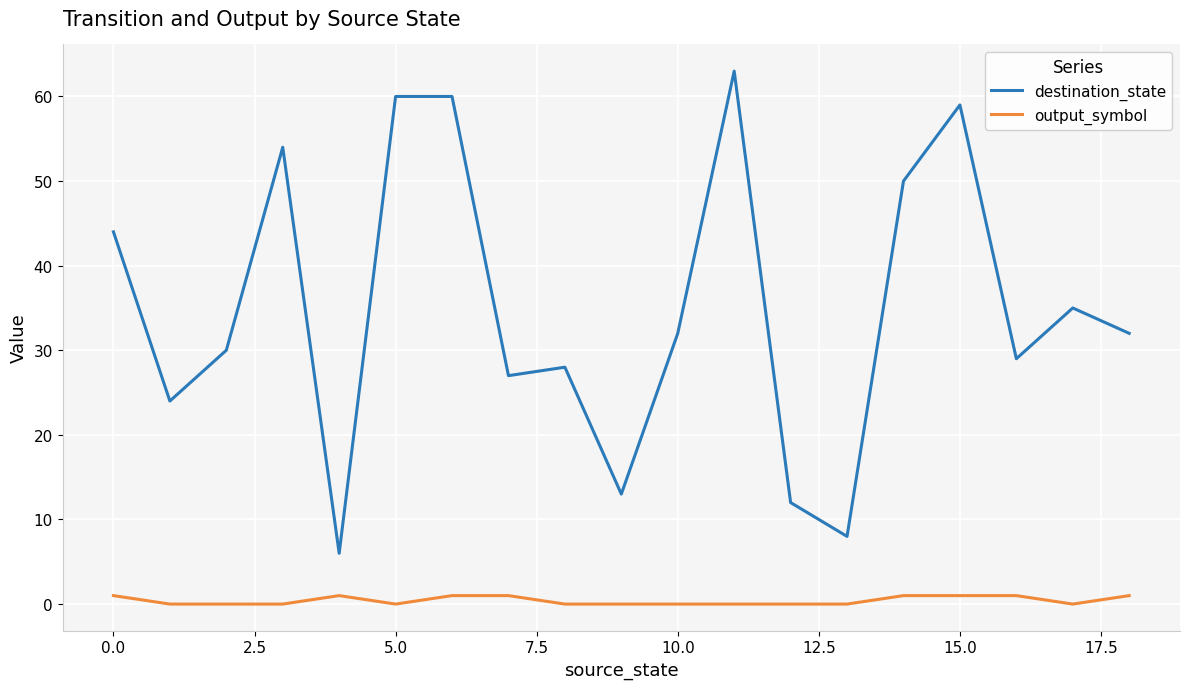

What are all the series names shown in the legend?

destination_state, output_symbol